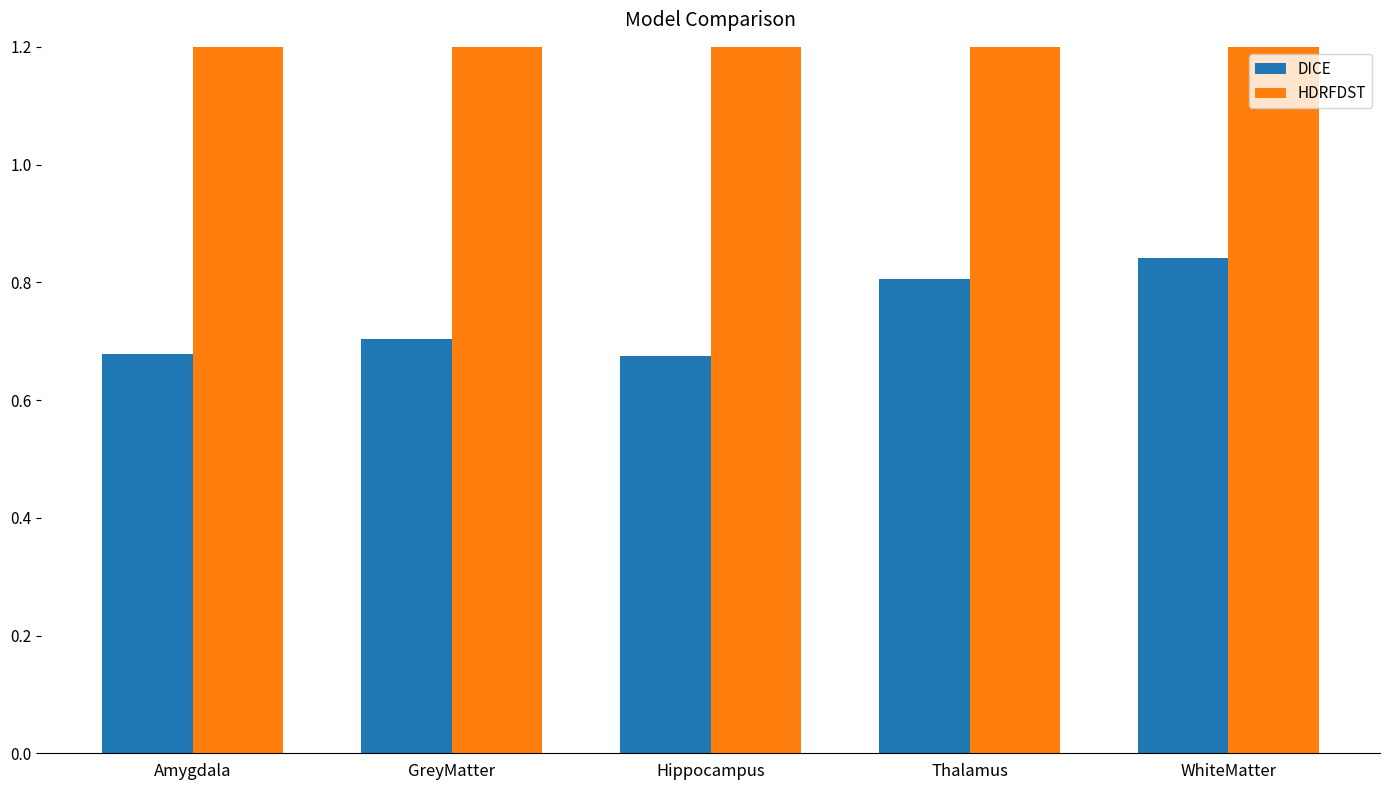

Reading left to right, what are all the values shown in this chart?

DICE: 0.7	0.7	0.7	0.8	0.8
HDRFDST: 7.2	3.7	4.8	4.4	2.2